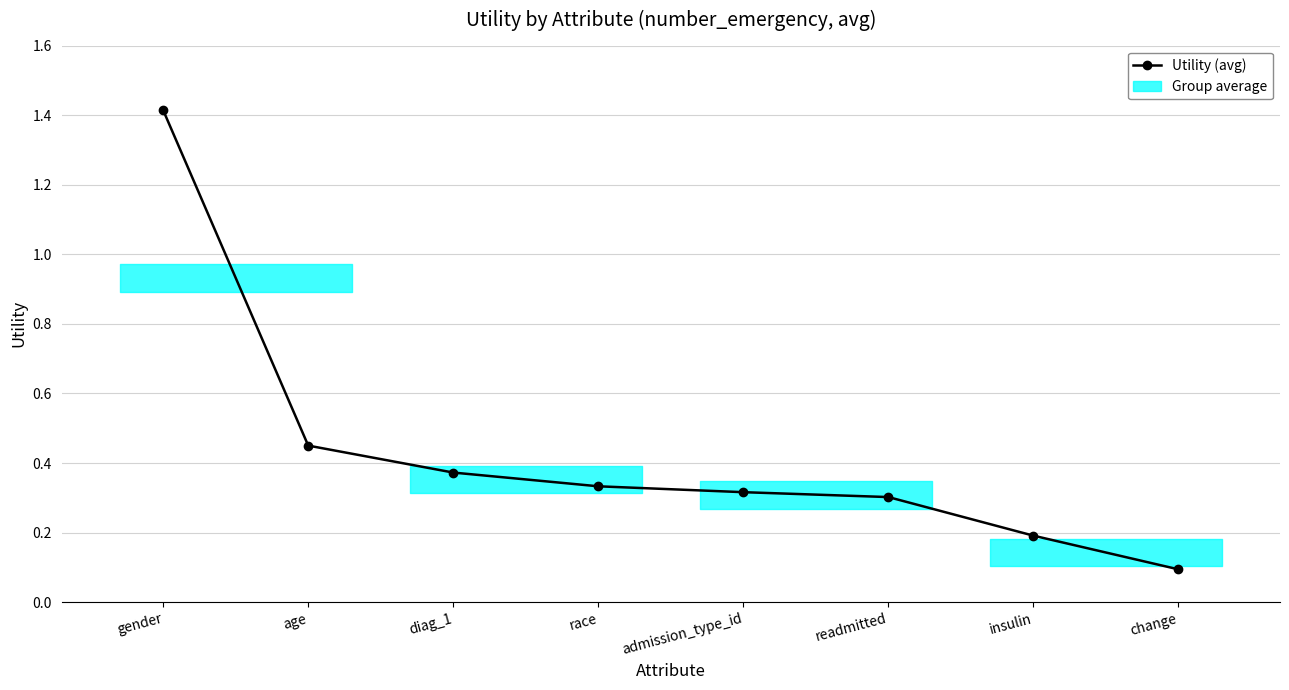

Rank the categories by value from lowest to highest.

change, insulin, readmitted, admission_type_id, race, diag_1, age, gender